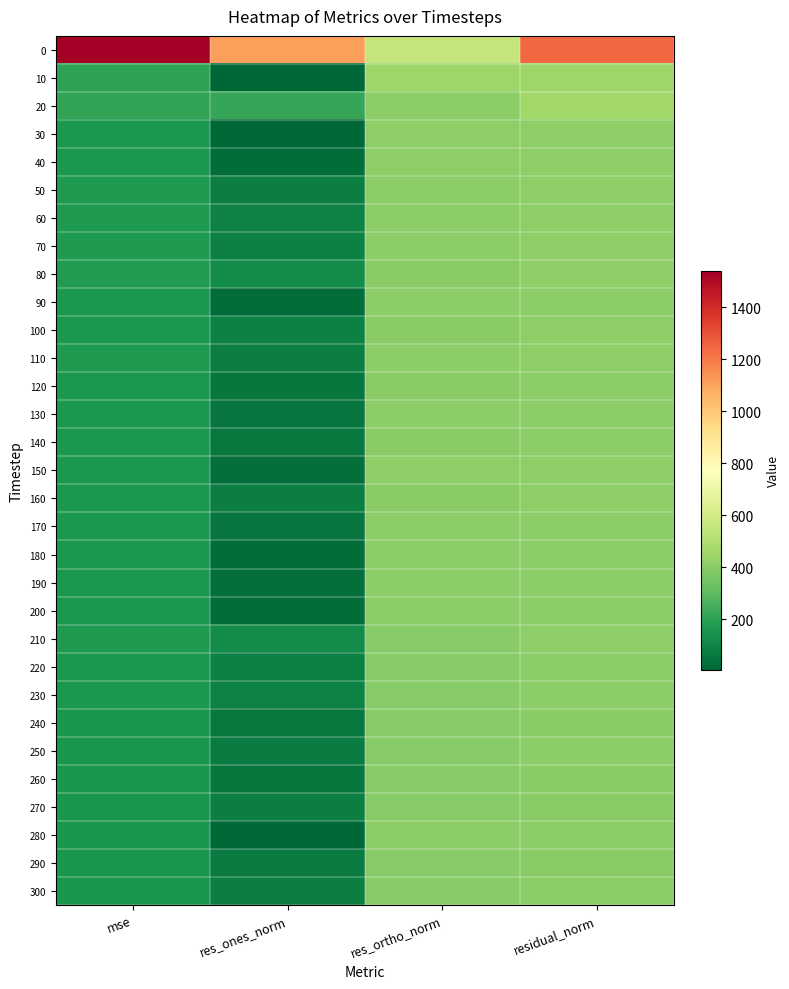

Reading right to left, extract all data points from this chart.

0: residual_norm=1240.6	res_ortho_norm=555.0	res_ones_norm=1109.5	mse=1539.0
10: residual_norm=449.7	res_ortho_norm=449.6	res_ones_norm=10.1	mse=202.2
20: residual_norm=458.6	res_ortho_norm=401.8	res_ones_norm=221.0	mse=210.3
30: residual_norm=408.7	res_ortho_norm=408.6	res_ones_norm=10.7	mse=167.1
40: residual_norm=408.8	res_ortho_norm=407.7	res_ones_norm=29.6	mse=167.1
50: residual_norm=410.4	res_ortho_norm=402.4	res_ones_norm=81.0	mse=168.5
60: residual_norm=412.1	res_ortho_norm=401.9	res_ones_norm=91.0	mse=169.8
70: residual_norm=410.9	res_ortho_norm=401.9	res_ones_norm=85.3	mse=168.8
80: residual_norm=417.8	res_ortho_norm=398.8	res_ones_norm=124.7	mse=174.6
90: residual_norm=405.1	res_ortho_norm=404.1	res_ones_norm=27.8	mse=164.1
100: residual_norm=409.1	res_ortho_norm=399.6	res_ones_norm=87.5	mse=167.3
110: residual_norm=410.9	res_ortho_norm=402.2	res_ones_norm=84.0	mse=168.8
120: residual_norm=405.6	res_ortho_norm=401.5	res_ones_norm=57.2	mse=164.5
130: residual_norm=406.7	res_ortho_norm=403.1	res_ones_norm=53.7	mse=165.4
140: residual_norm=405.7	res_ortho_norm=400.3	res_ones_norm=66.2	mse=164.6
150: residual_norm=409.2	res_ortho_norm=407.9	res_ones_norm=33.0	mse=167.5
160: residual_norm=408.6	res_ortho_norm=400.2	res_ones_norm=82.8	mse=167.0
170: residual_norm=405.1	res_ortho_norm=401.8	res_ones_norm=52.1	mse=164.1
180: residual_norm=404.3	res_ortho_norm=403.4	res_ones_norm=27.1	mse=163.5
190: residual_norm=403.9	res_ortho_norm=402.6	res_ones_norm=33.1	mse=163.2
200: residual_norm=403.8	res_ortho_norm=402.9	res_ones_norm=27.5	mse=163.1
210: residual_norm=413.4	res_ortho_norm=395.0	res_ones_norm=121.8	mse=170.9
220: residual_norm=404.3	res_ortho_norm=395.4	res_ones_norm=84.3	mse=163.5
230: residual_norm=405.5	res_ortho_norm=394.9	res_ones_norm=92.0	mse=164.4
240: residual_norm=399.2	res_ortho_norm=394.3	res_ones_norm=62.3	mse=159.3
250: residual_norm=402.0	res_ortho_norm=394.4	res_ones_norm=77.5	mse=161.6
260: residual_norm=398.2	res_ortho_norm=394.3	res_ones_norm=55.5	mse=158.5
270: residual_norm=401.4	res_ortho_norm=392.8	res_ones_norm=82.6	mse=161.1
280: residual_norm=401.9	res_ortho_norm=401.8	res_ones_norm=6.4	mse=161.5
290: residual_norm=399.9	res_ortho_norm=393.6	res_ones_norm=70.5	mse=159.9
300: residual_norm=402.5	res_ortho_norm=393.6	res_ones_norm=84.2	mse=162.0